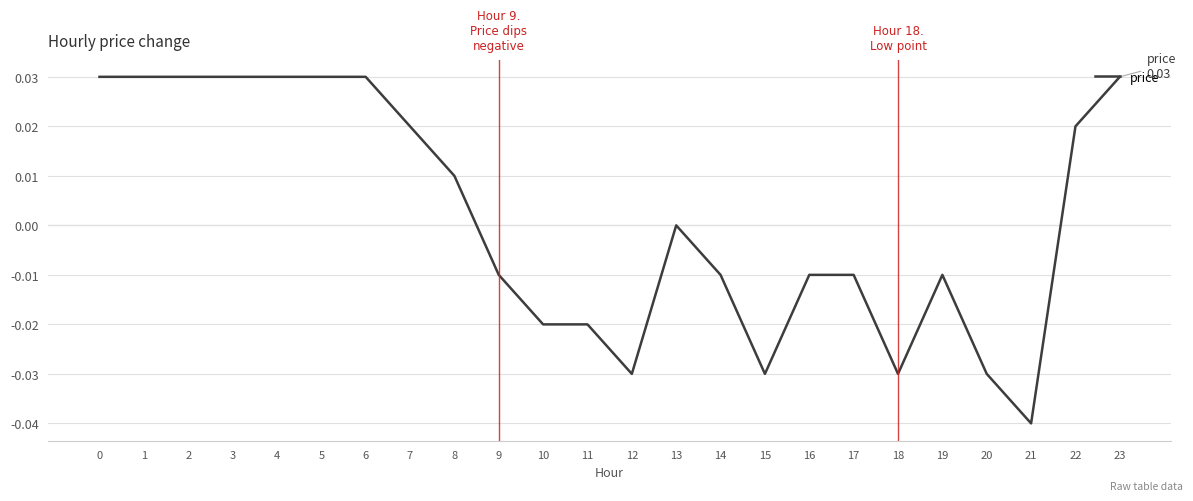

Which has a higher value, 23 or 14?

23